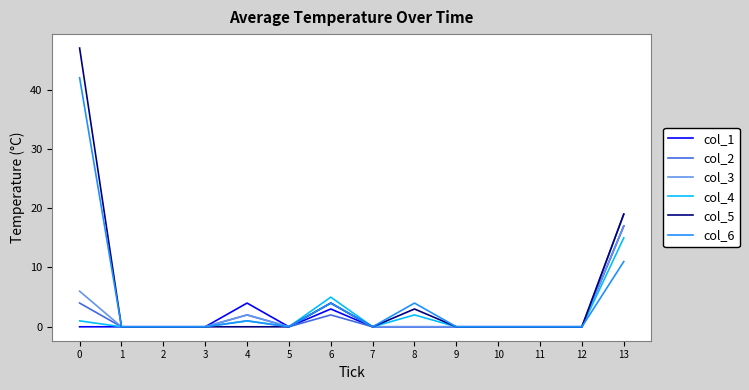

What is the sum of all col_5 values?

73